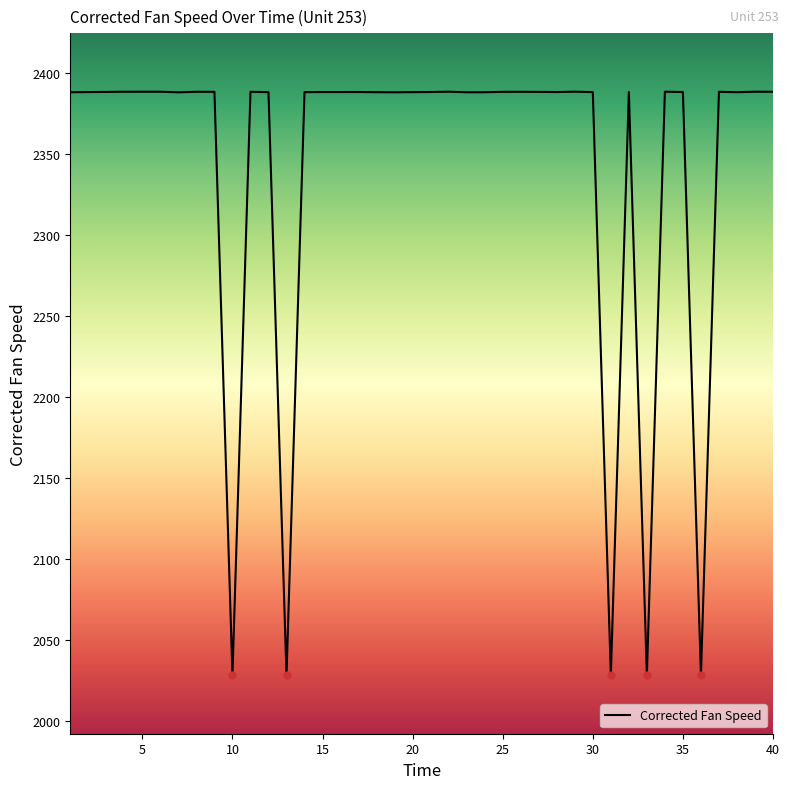

What is the maximum value shown in the chart?

2388.2